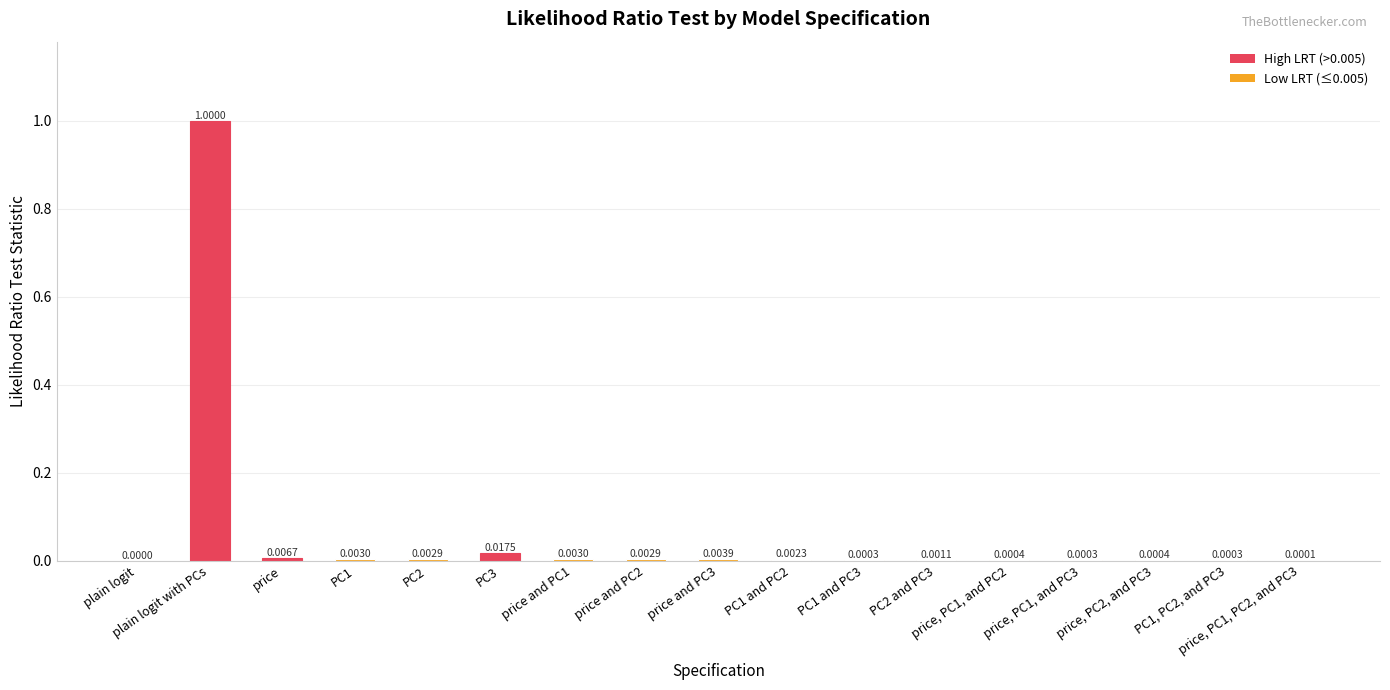

Which has a higher value, price and PC2 or price and PC3?

price and PC3